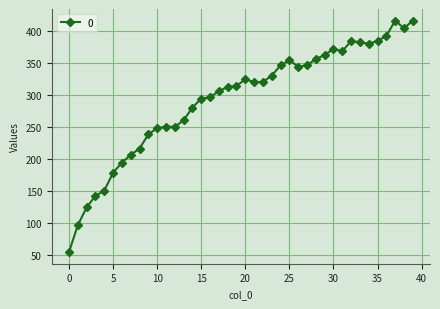

What is the value of the 34th point from the left?

382